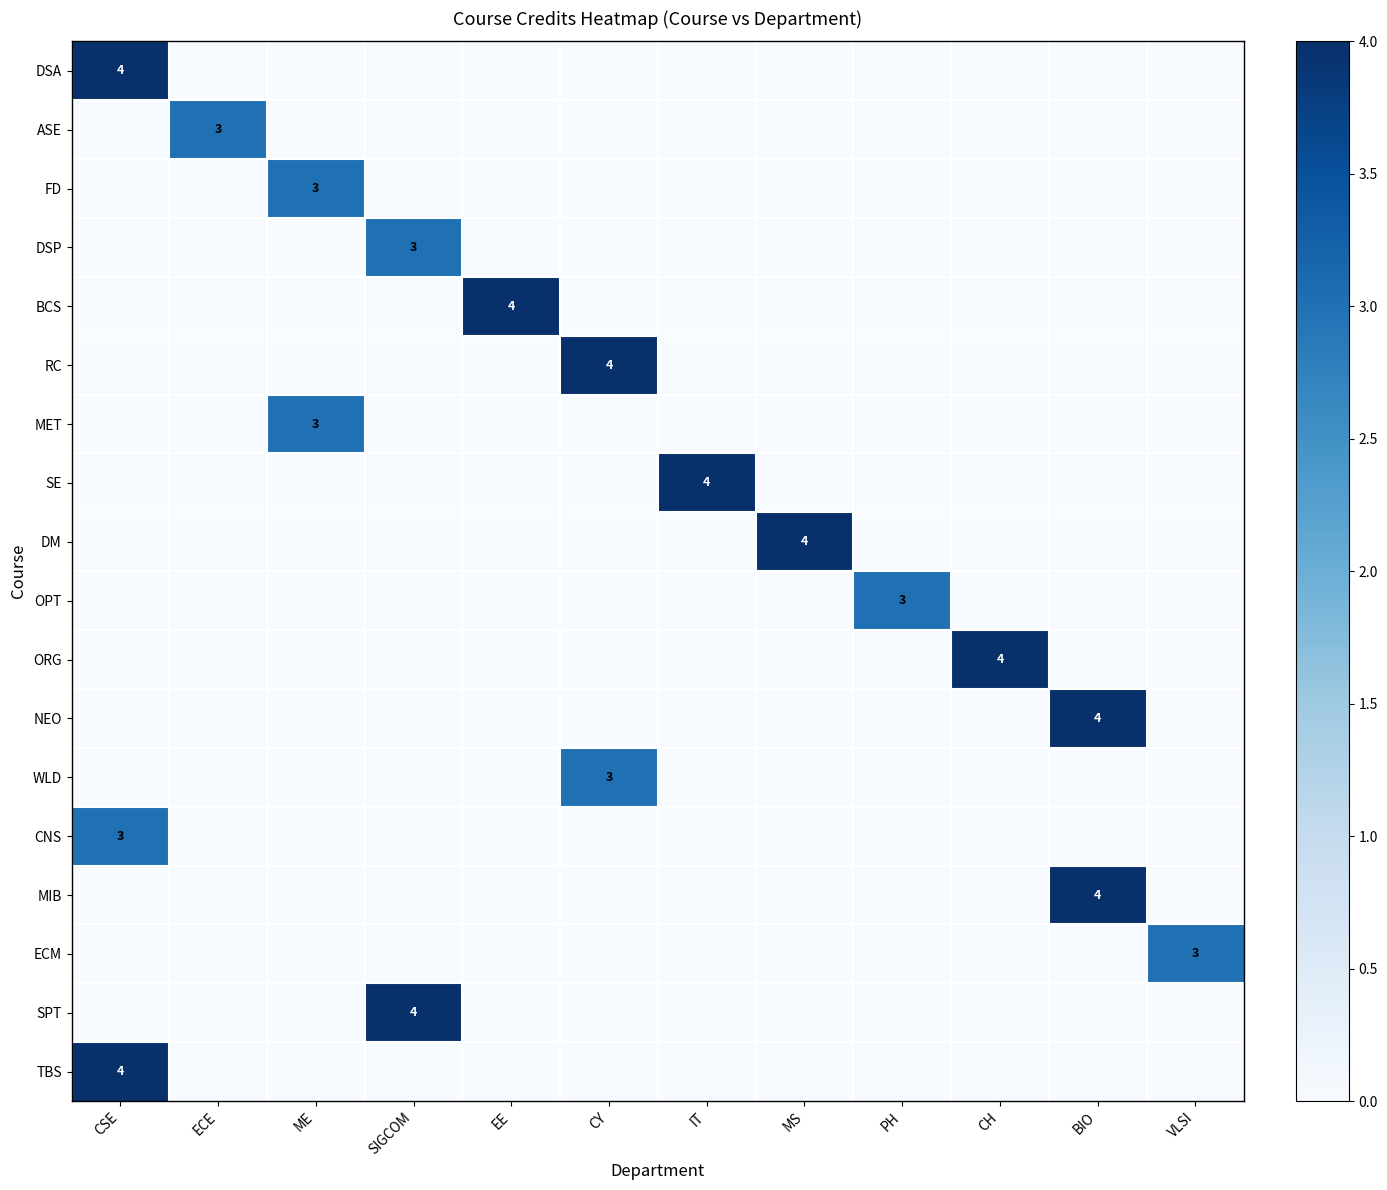

Which label corresponds to the smallest value in the chart?

ECE